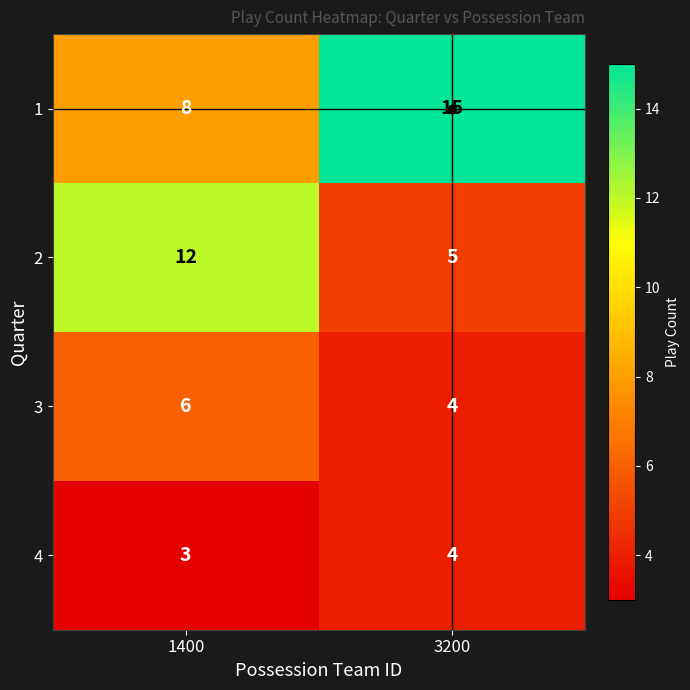

List the series in order of their overall mean, highest first.

1, 2, 3, 4